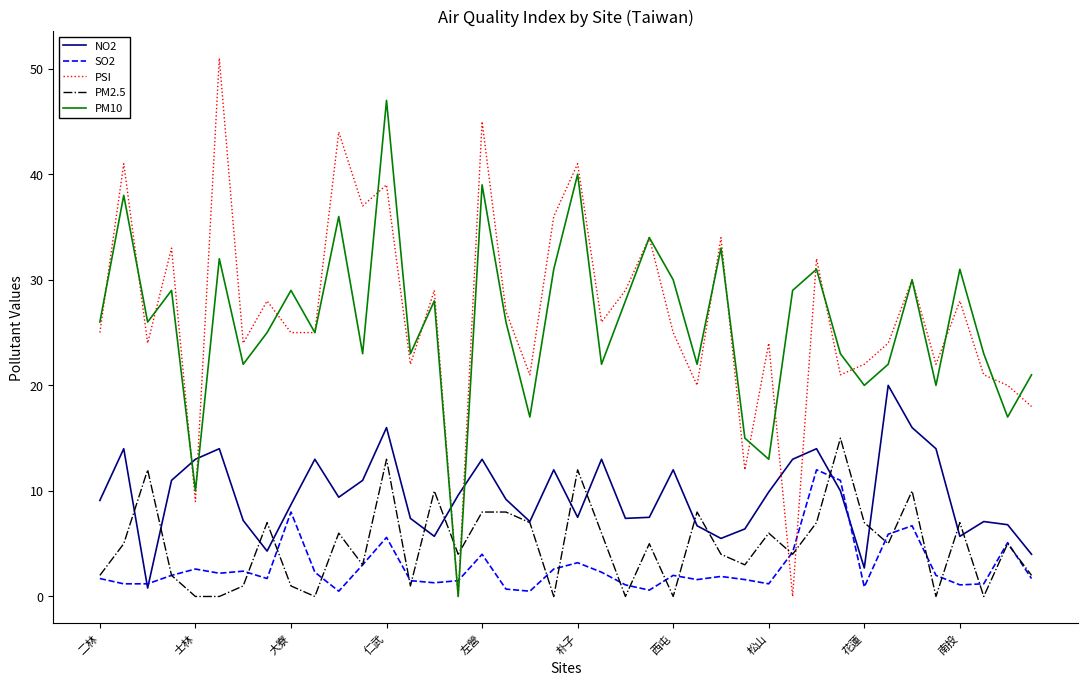

How many positive values does the PM10 series have?

39